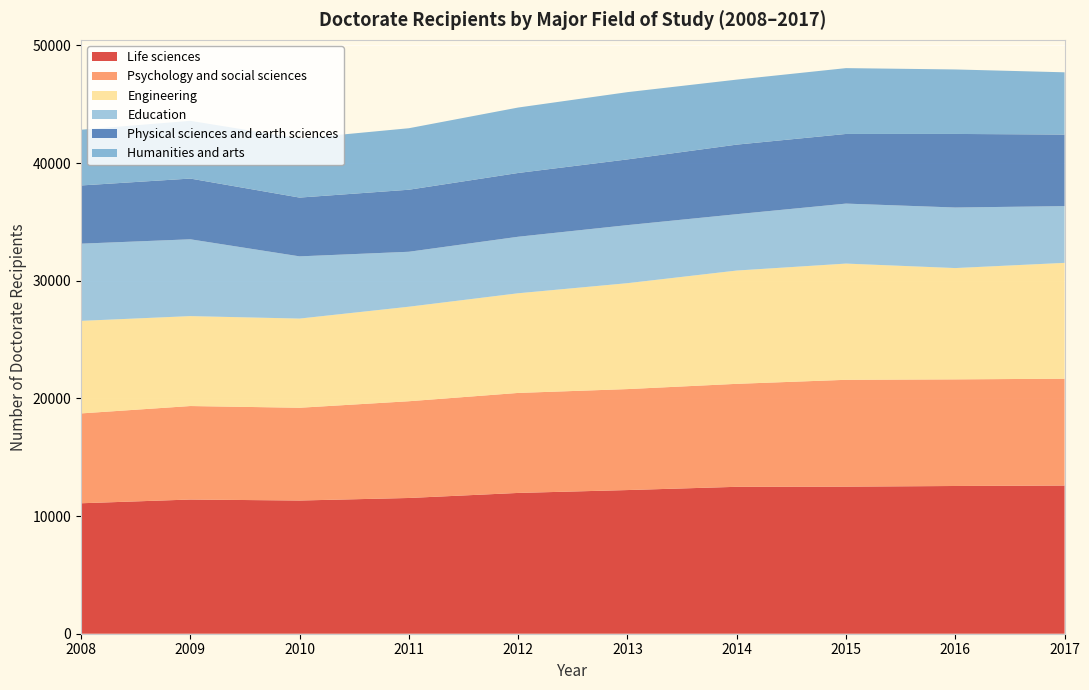

Reading right to left, extract all data points from this chart.

Life sciences: 12592	12554	12499	12484	12208	11964	11535	11319	11403	11086
Psychology and social sciences: 9079	9060	9078	8751	8580	8498	8221	7883	7945	7635
Engineering: 9843	9458	9876	9627	9000	8469	8032	7578	7642	7864
Education: 4823	5146	5098	4789	4934	4803	4670	5287	6528	6561
Physical sciences and earth sciences: 6081	6252	5918	5911	5584	5419	5271	4995	5160	4946
Humanities and arts: 5290	5480	5594	5524	5715	5561	5226	5015	4904	4736